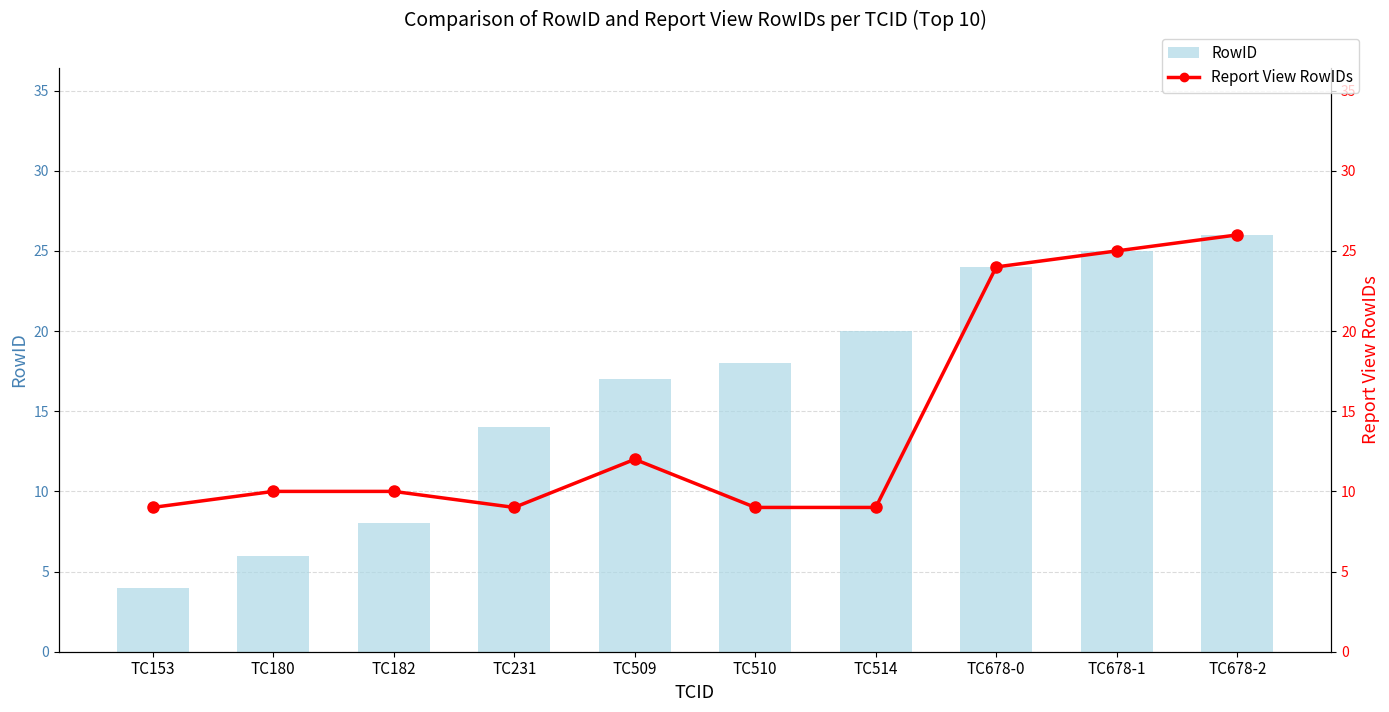

Is it true that Report View RowIDs equals 18 at TC509?

False